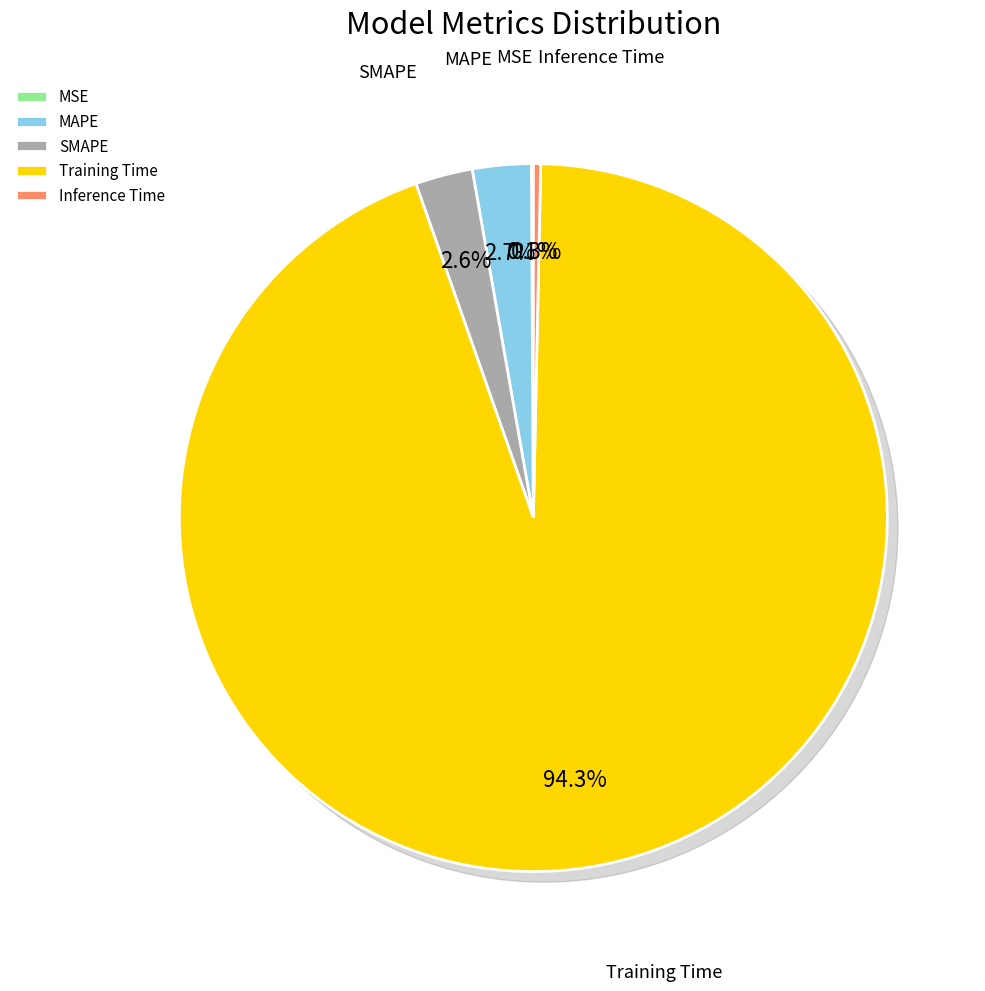

How many segments does this pie chart have?

5